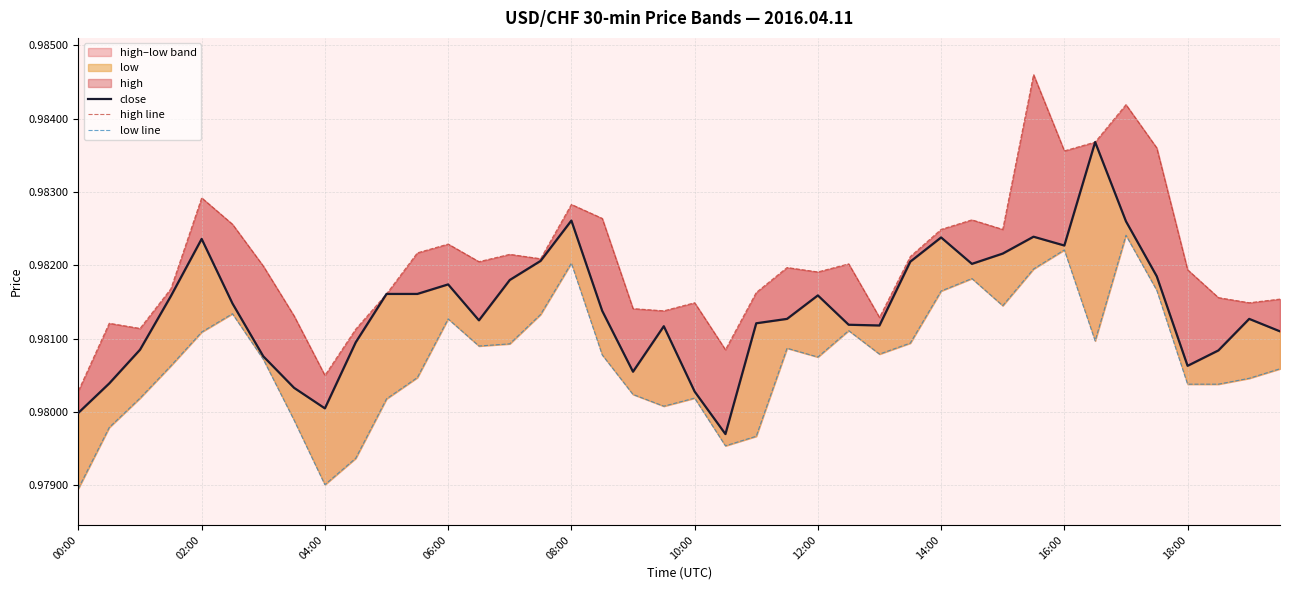

Which series has the widest spread of values?

high line